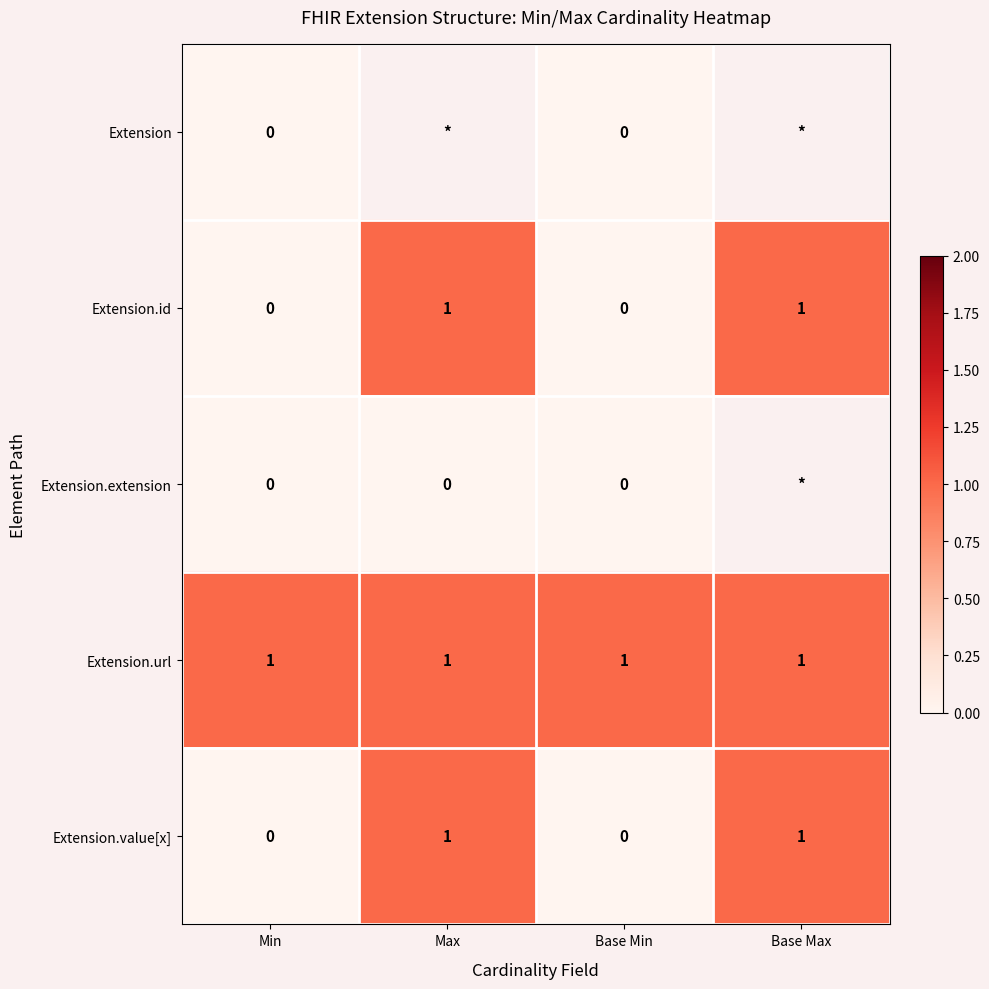

Is it true that Extension.url equals 1 at Base Max?

True